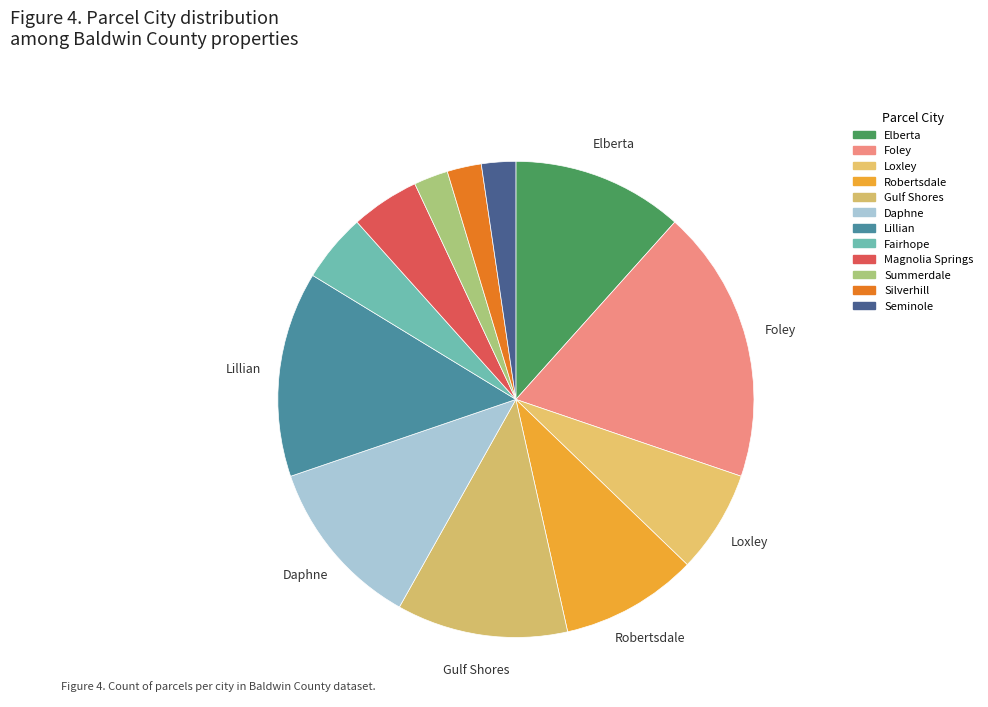

Does Elberta account for over 50% of the chart?

No